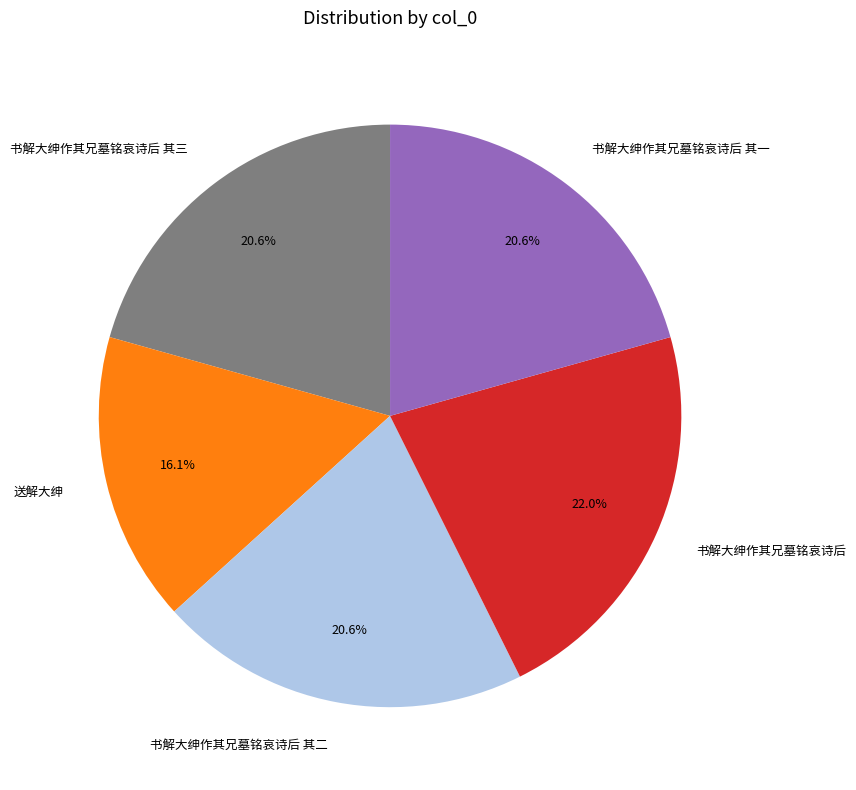

What percentage is the 书解大绅作其兄墓铭哀诗后 其三 slice, to the nearest percent?

21%